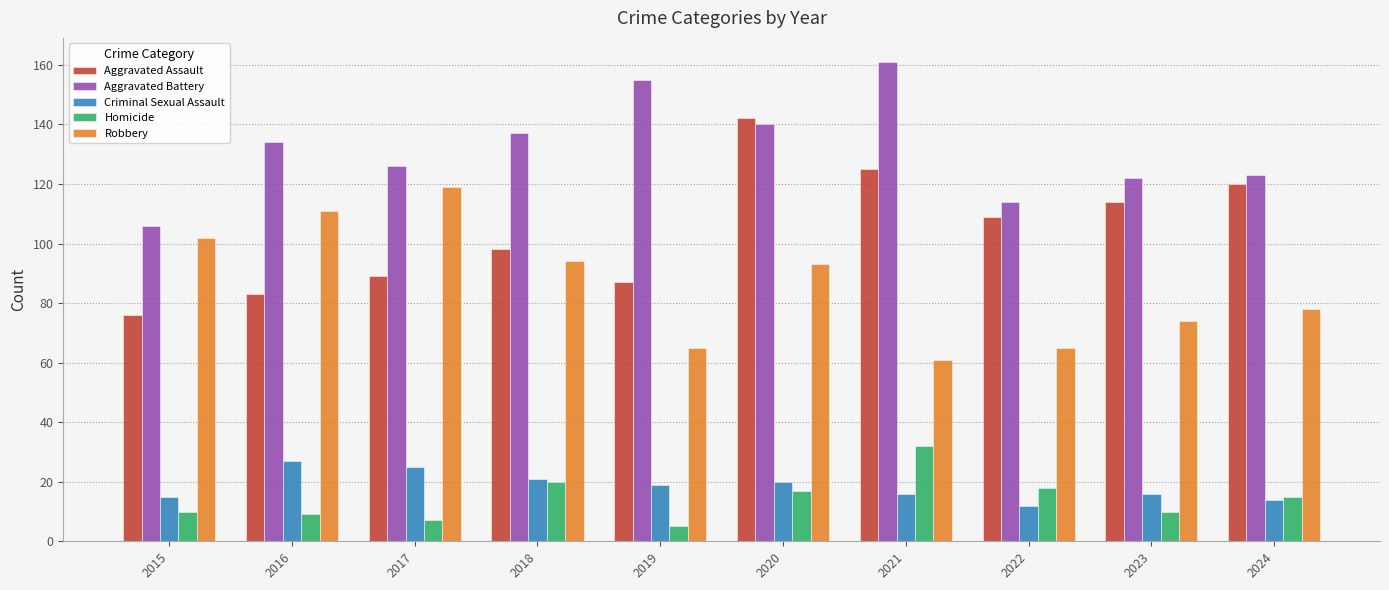

The value of Homicide at 2016 is 2. True or false?

False